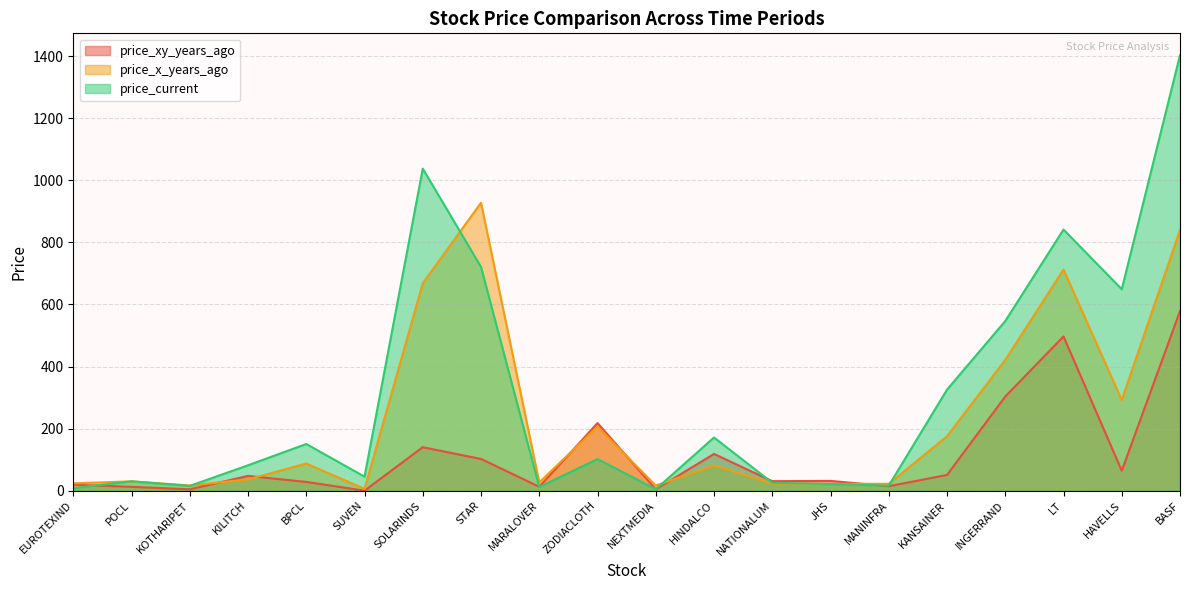

Where is the first local minimum for price_x_years_ago?

KOTHARIPET